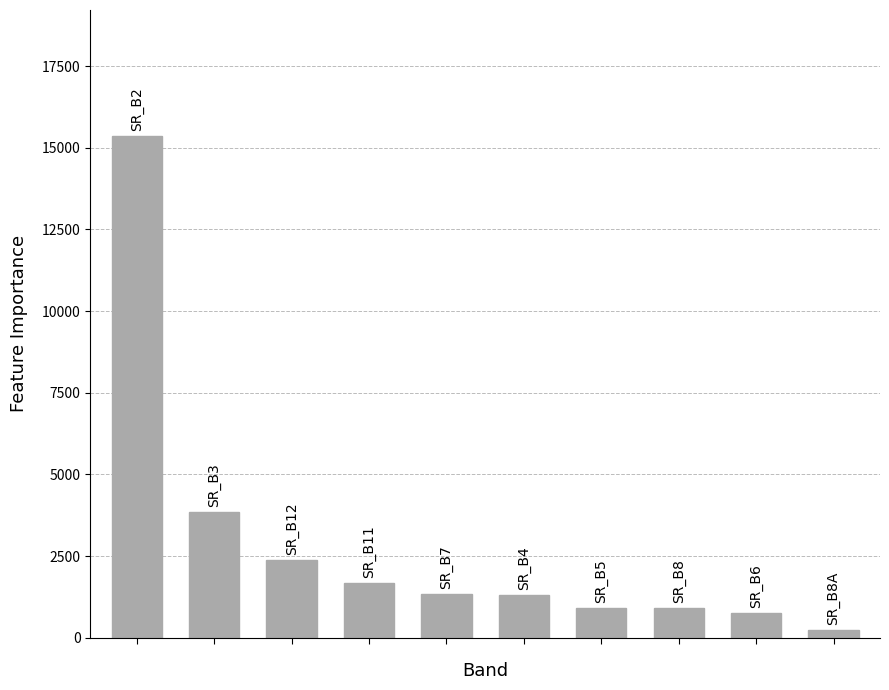

What is the value of the 8th bar from the left?

896.6